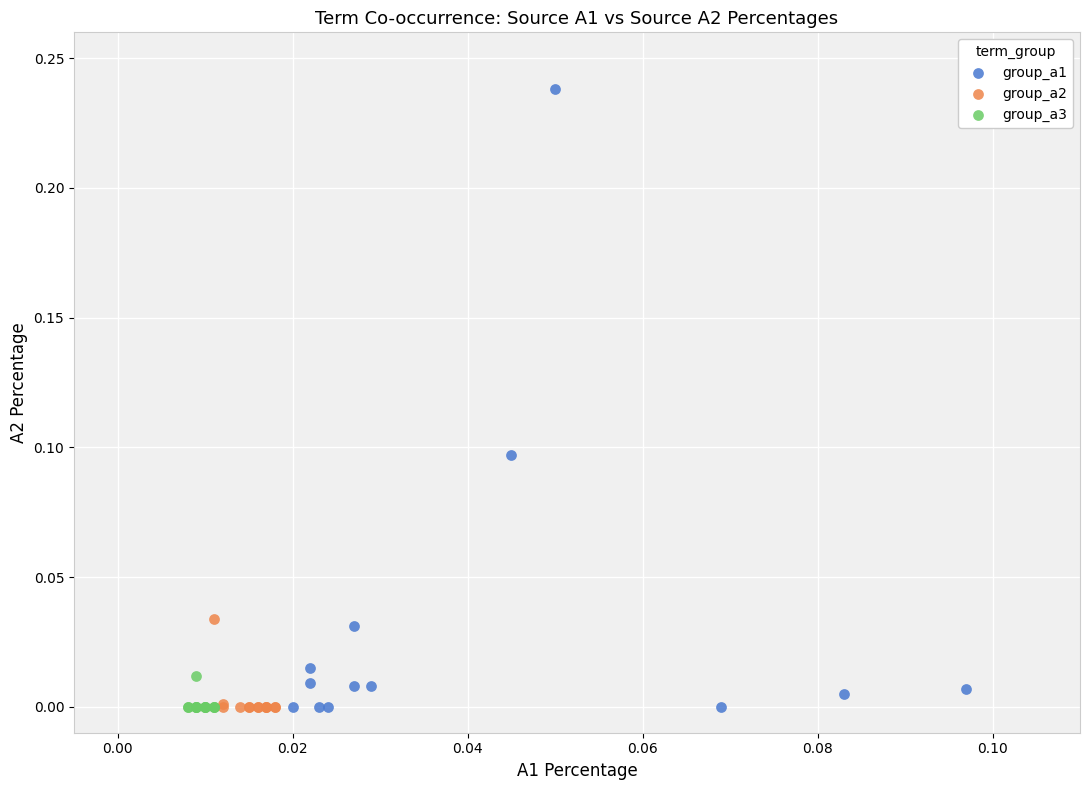

What are all the series names shown in the legend?

group_a1, group_a2, group_a3